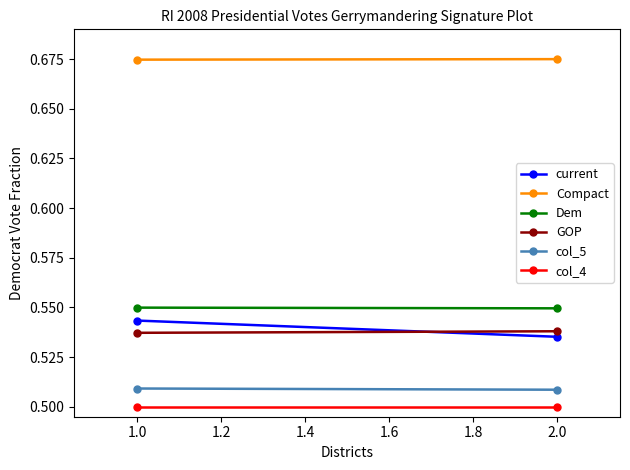

Which series has the widest spread of values?

current